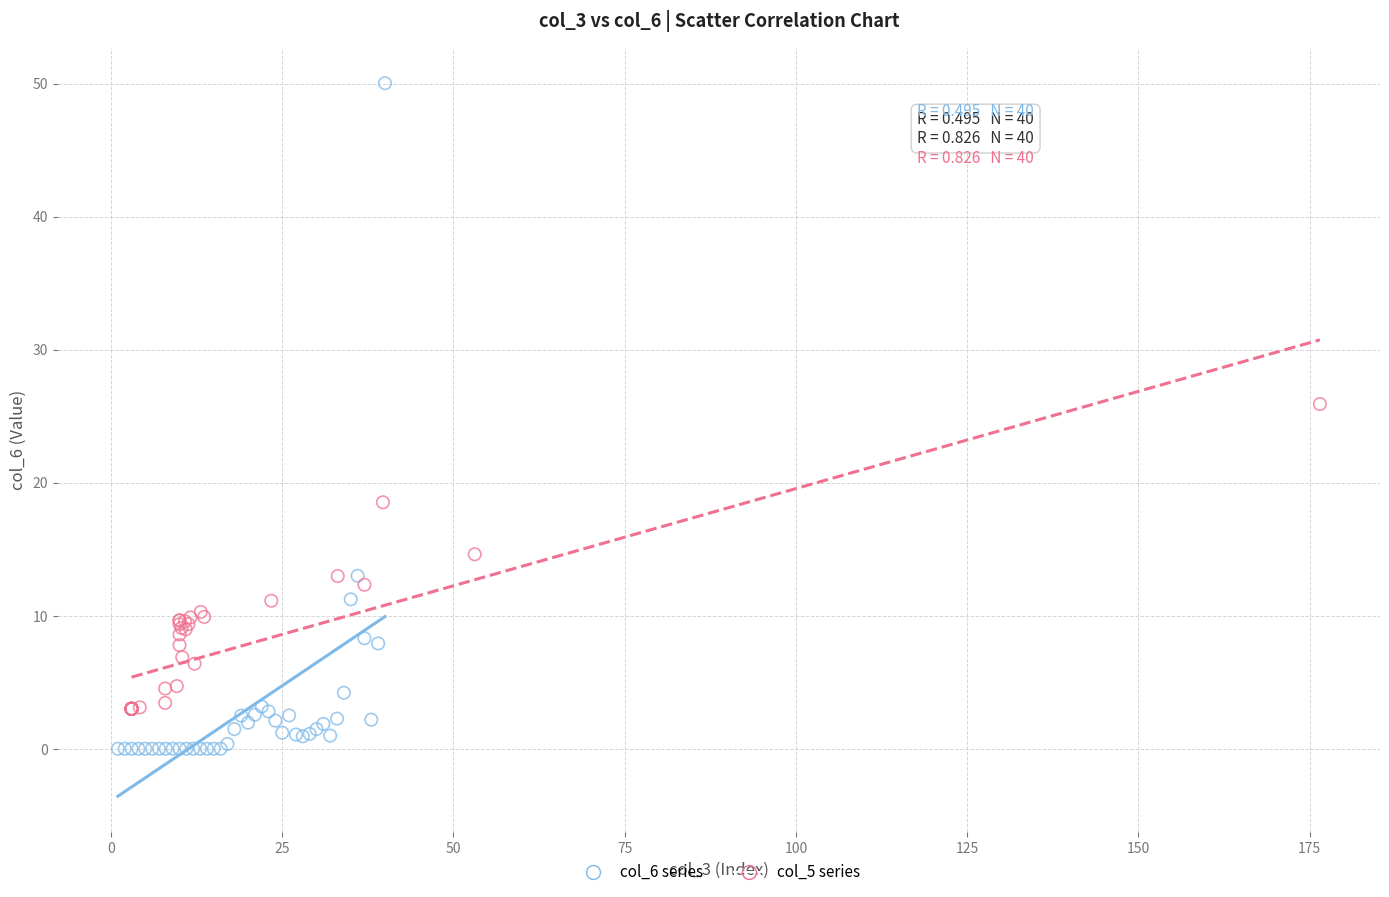

What are all the series names shown in the legend?

col_6 series, col_5 series